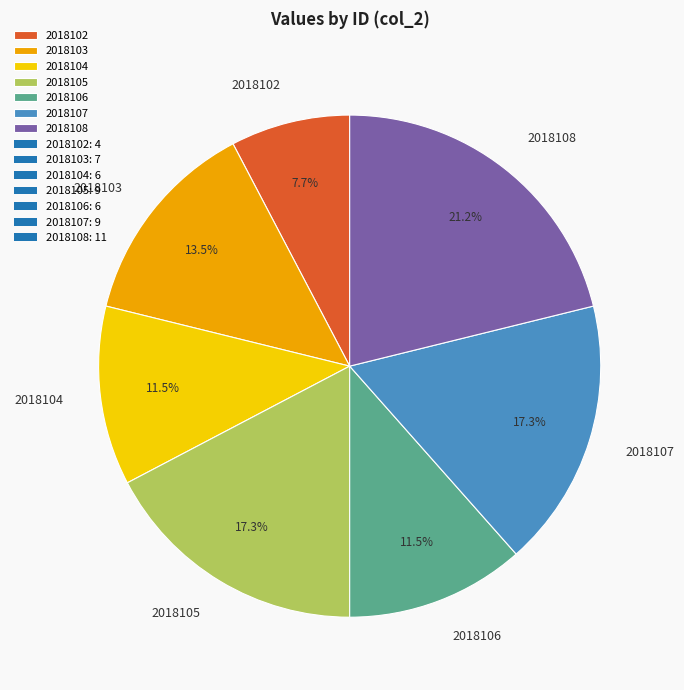

What is the total percentage of 2018103 and 2018105?

30.8%